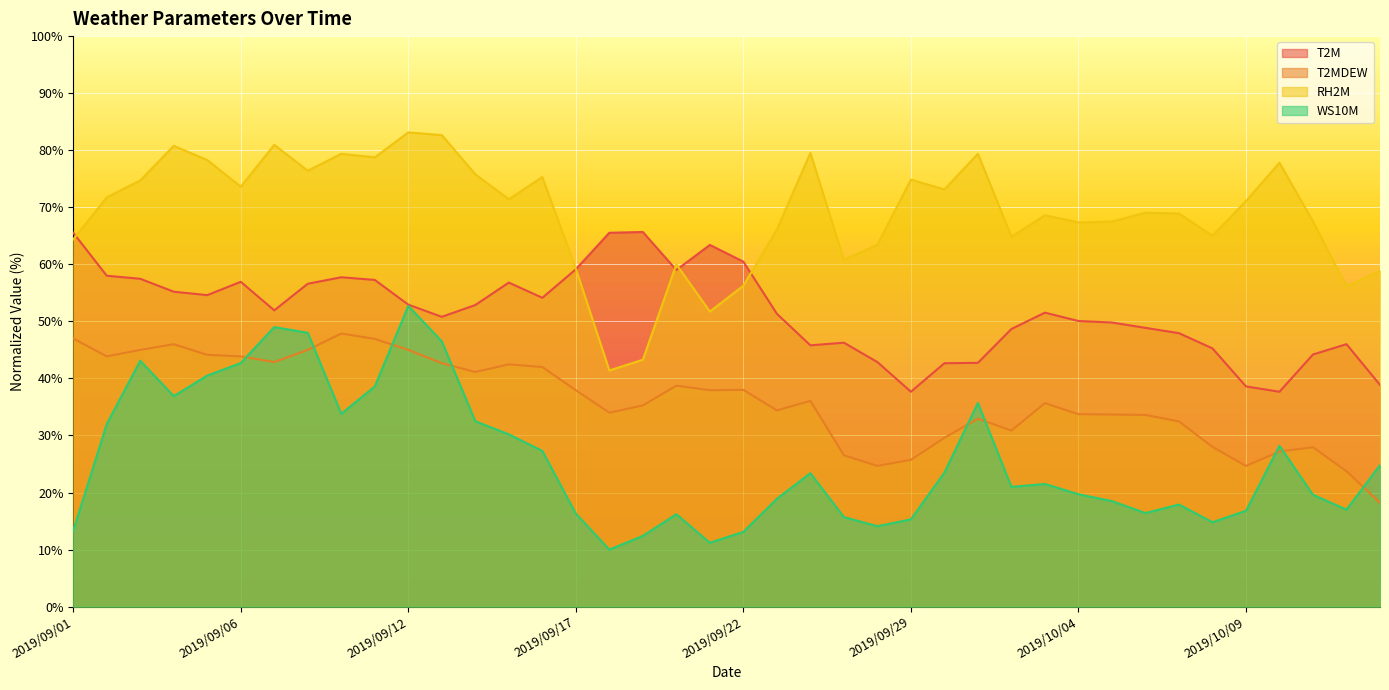

What is the difference between the T2MDEW values at 2019/09/10 and 2019/09/04?

1.9